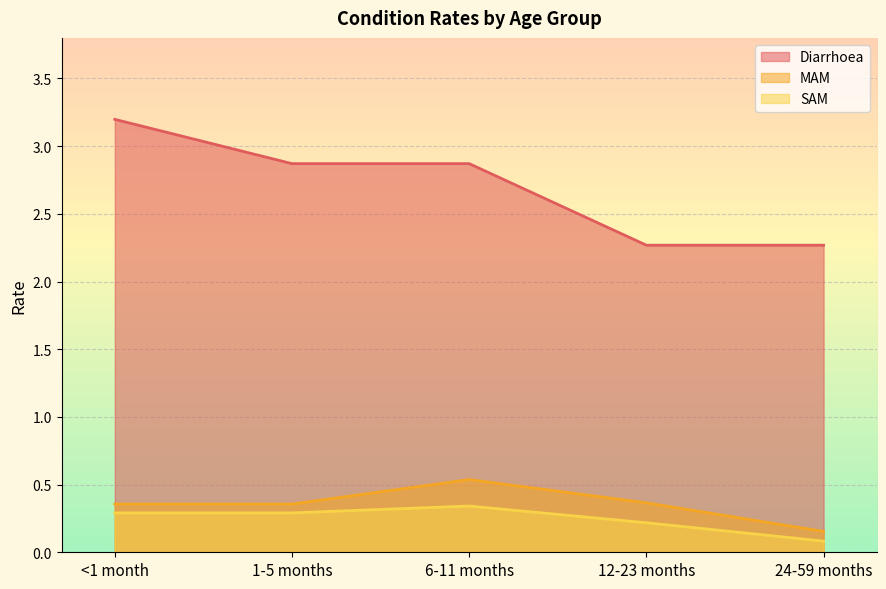

The Diarrhoea series shows 3.0 at 12-23 months. True or false?

False